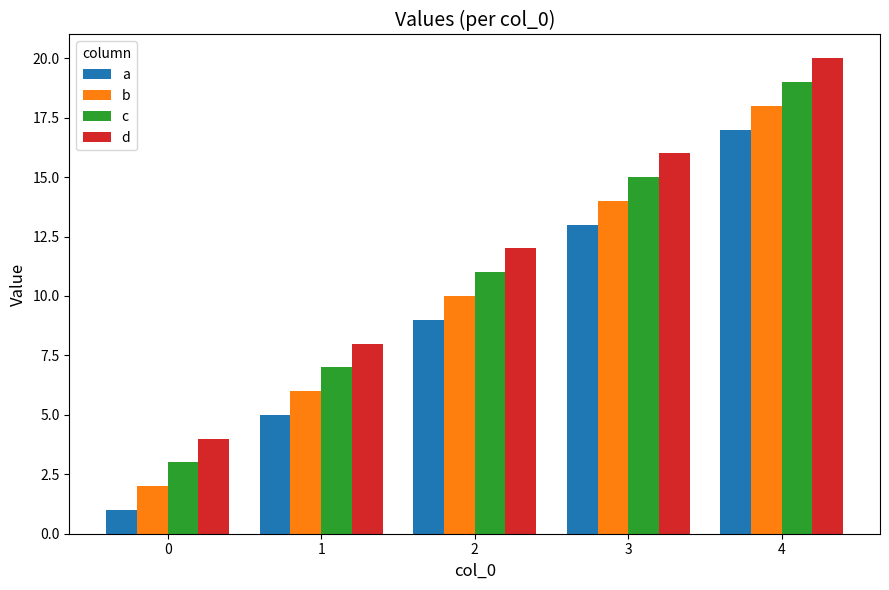

Reading left to right, transcribe all the data shown in this chart.

a: 0=1	1=5	2=9	3=13	4=17
b: 0=2	1=6	2=10	3=14	4=18
c: 0=3	1=7	2=11	3=15	4=19
d: 0=4	1=8	2=12	3=16	4=20